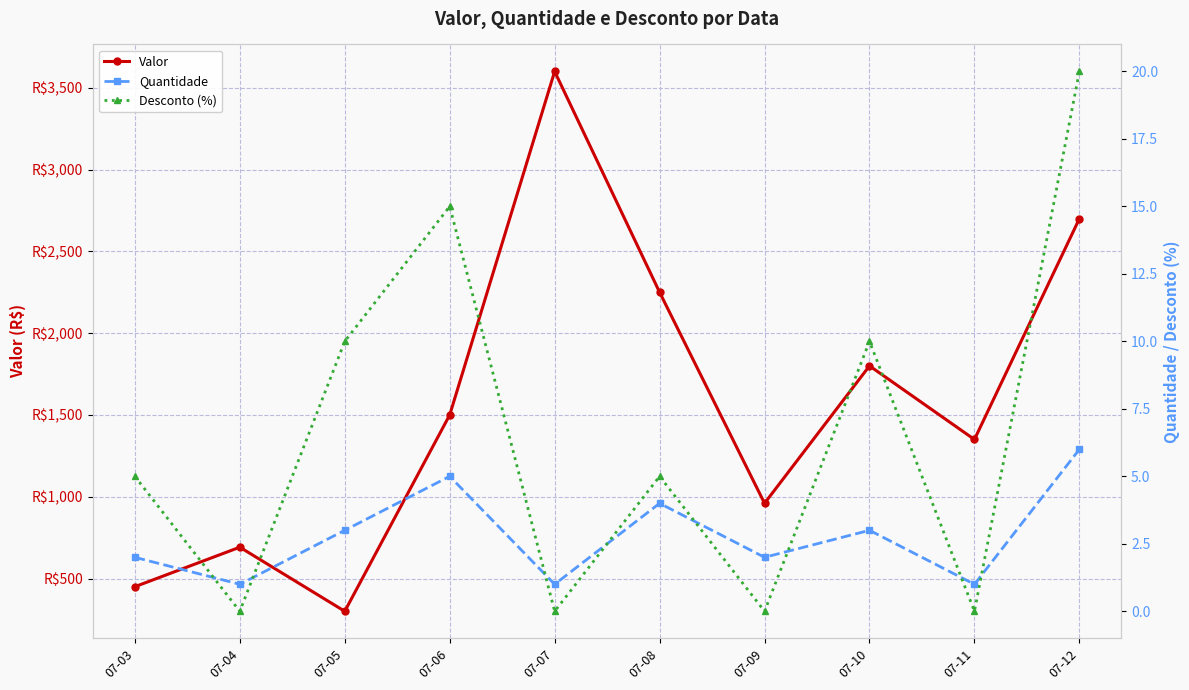

True or false: Desconto (%) has a value of 0.0 at 07-11.

True